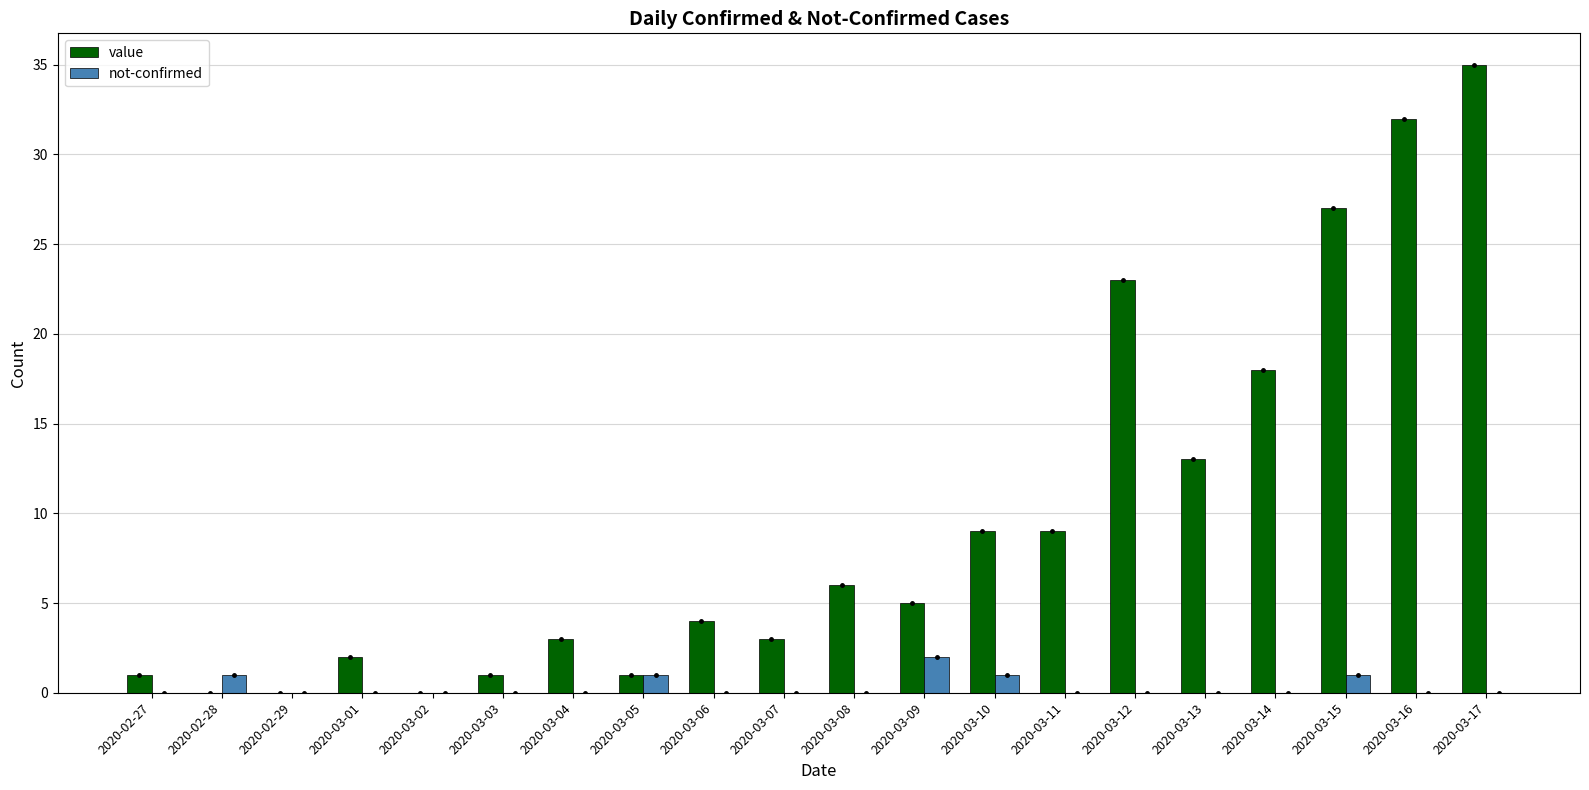

What is the sum of all value values?

192